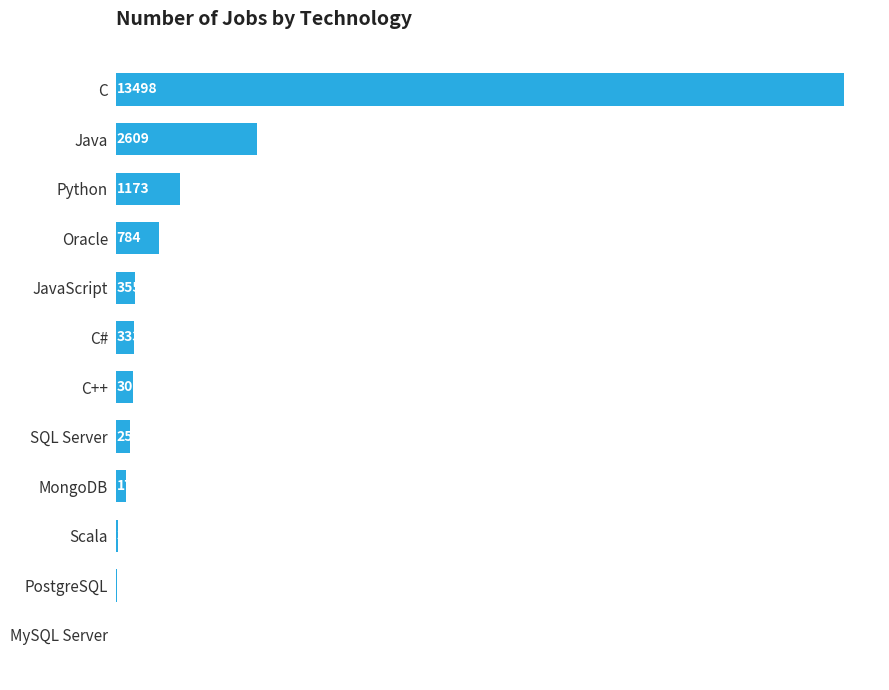

Approximately how many times larger is the value at Java compared to Scala?

79.1